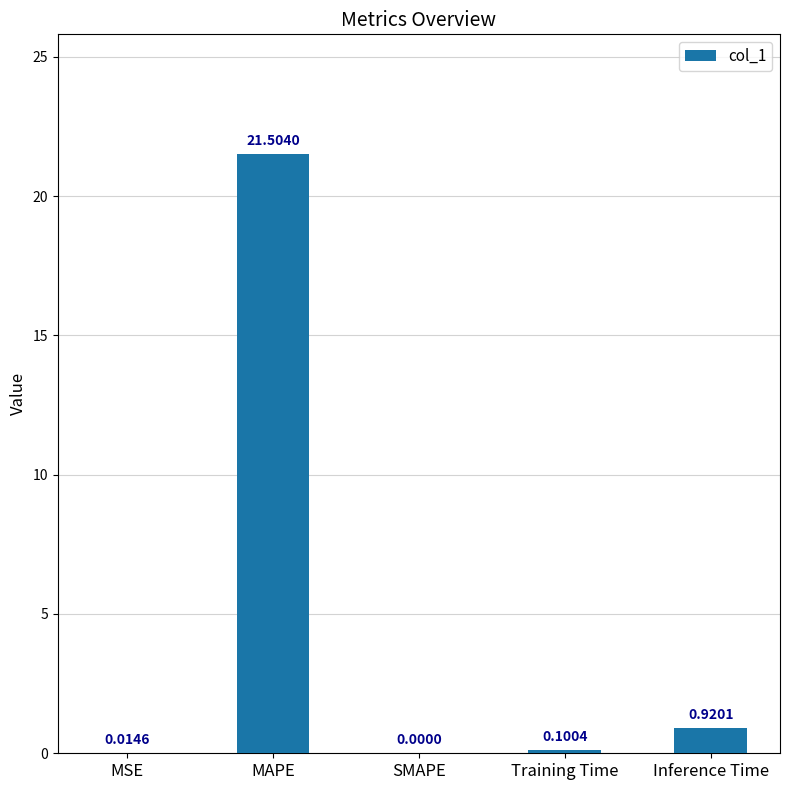

Which category has the highest value across all series?

MAPE